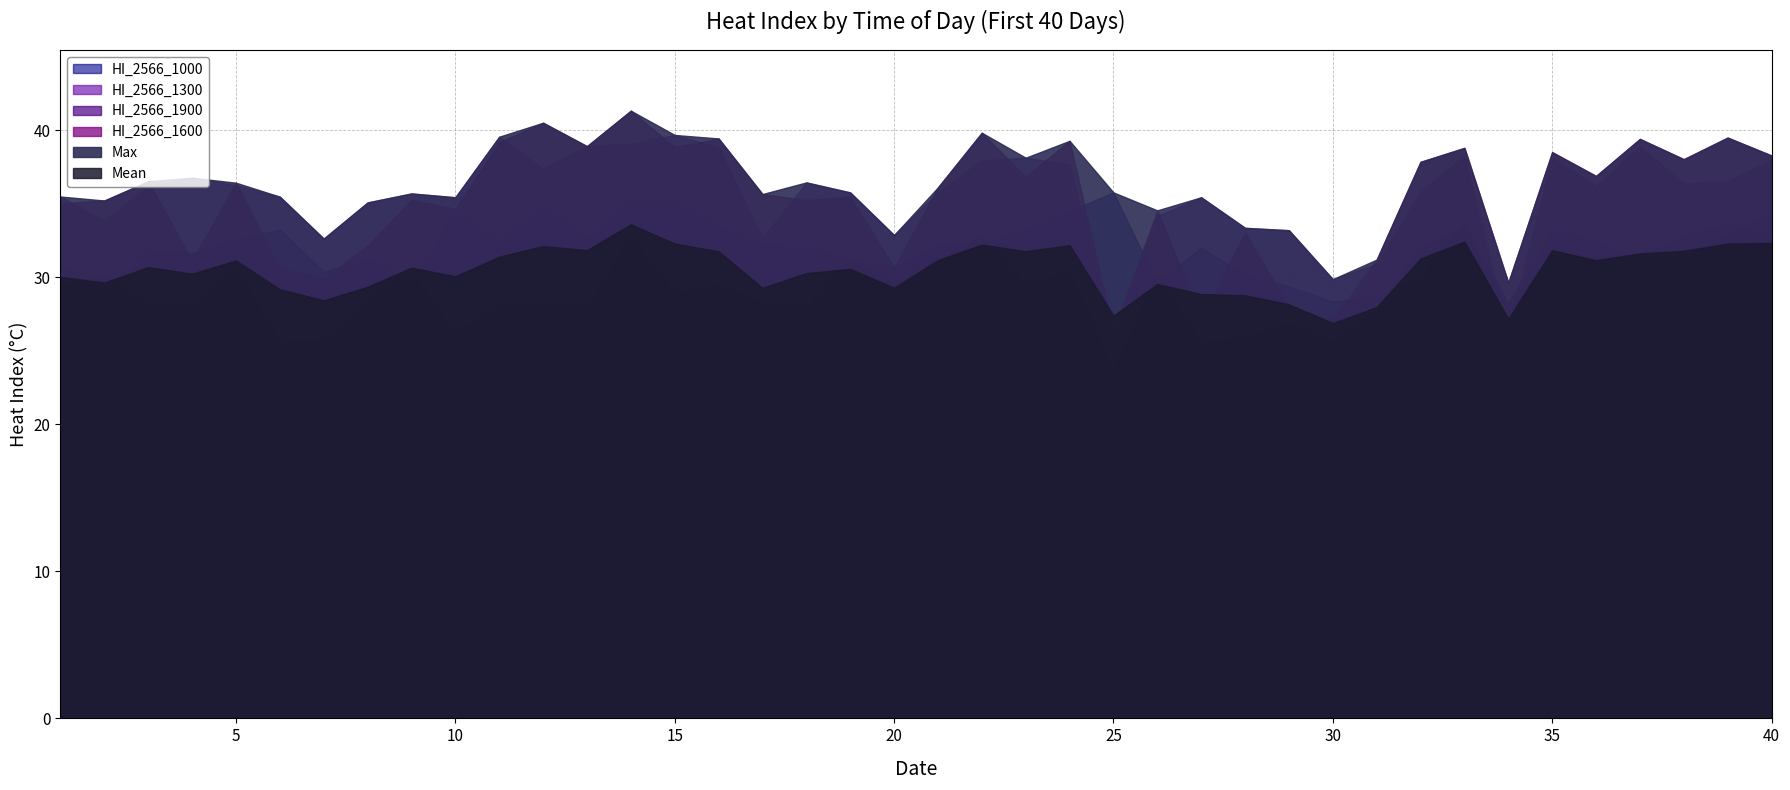

The Mean series shows 31.9 at 35. True or false?

True